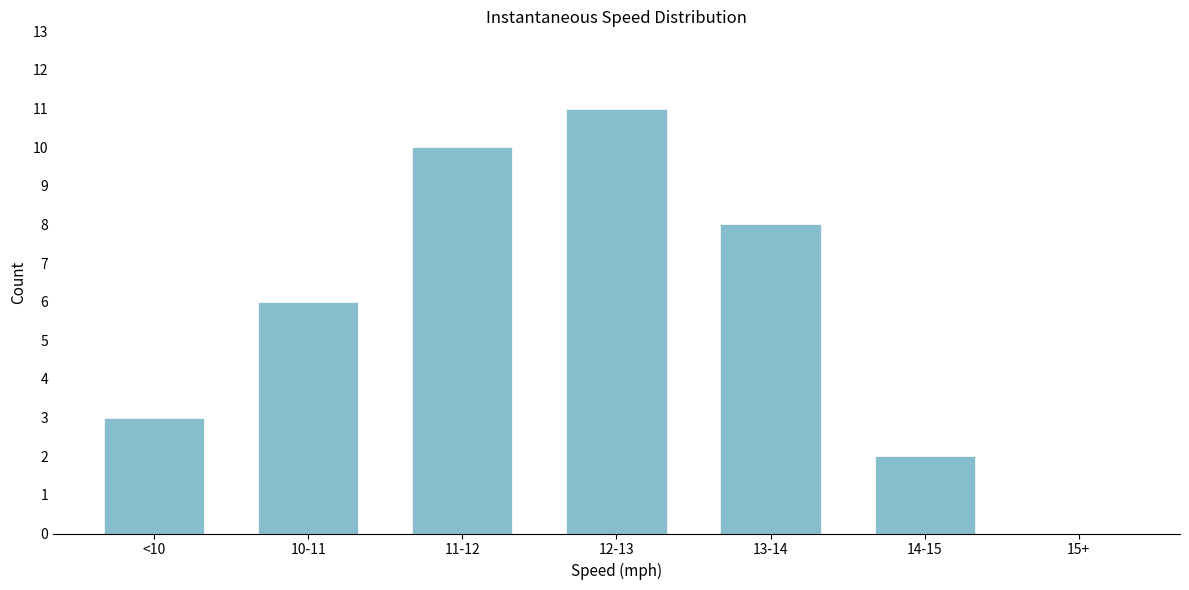

Reading left to right, extract all data points from this chart.

<10=3	10-11=6	11-12=10	12-13=11	13-14=8	14-15=2	15+=0